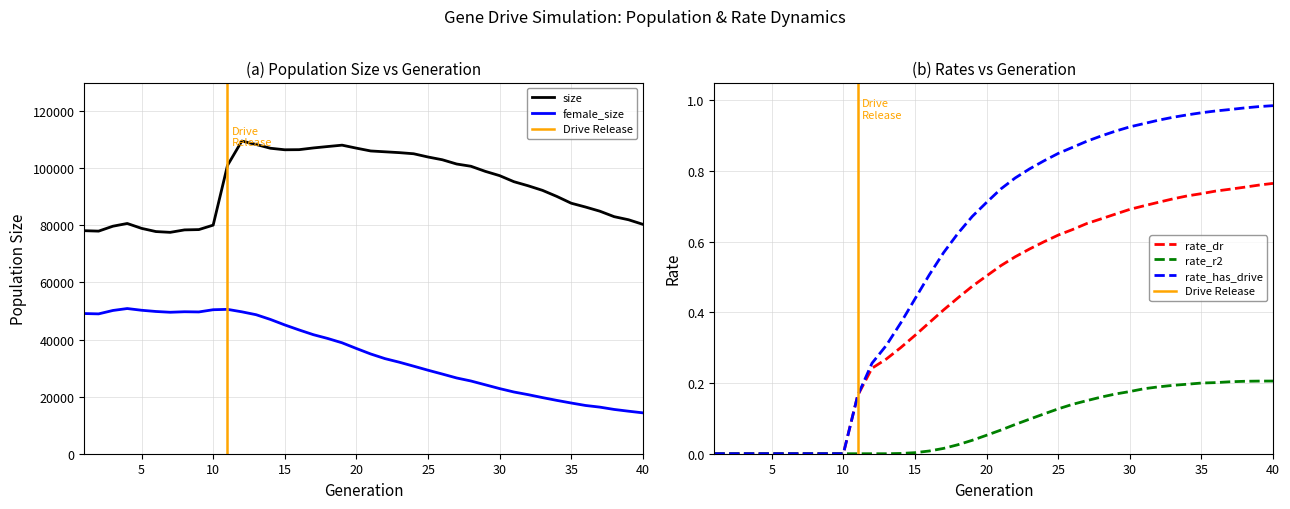

Between 23 and 32, which is larger?

23